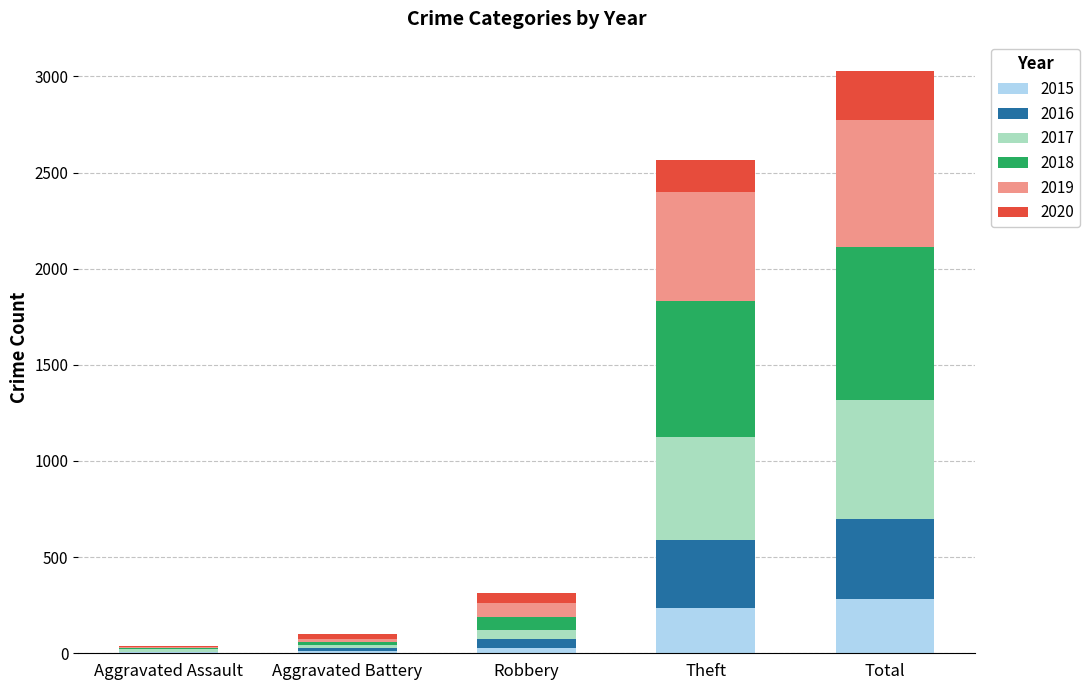

At which category is the sum across all series the highest?

Total